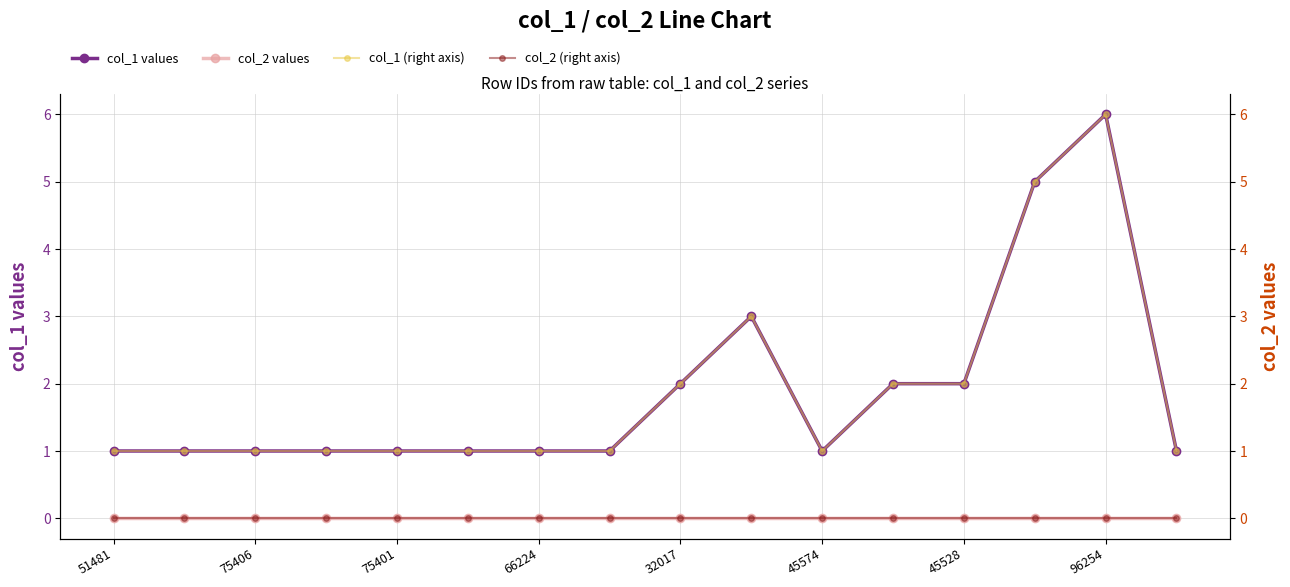

True or false: col_2 (right axis) and col_1 values intersect in this chart.

False